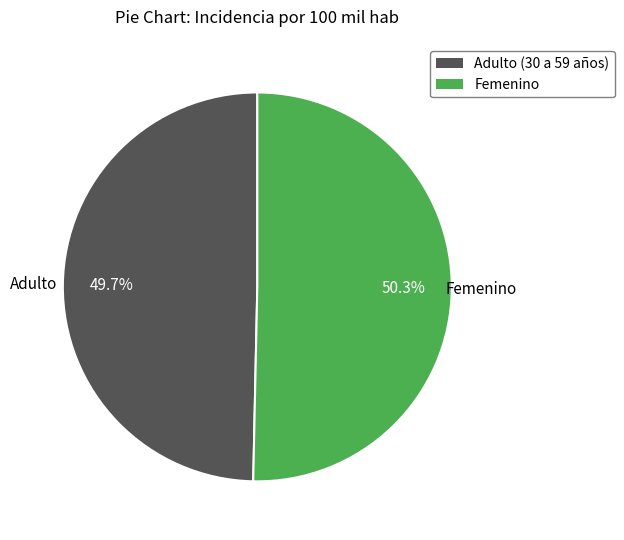

What percentage is the Adulto (30 a 59 años) slice, to the nearest percent?

50%